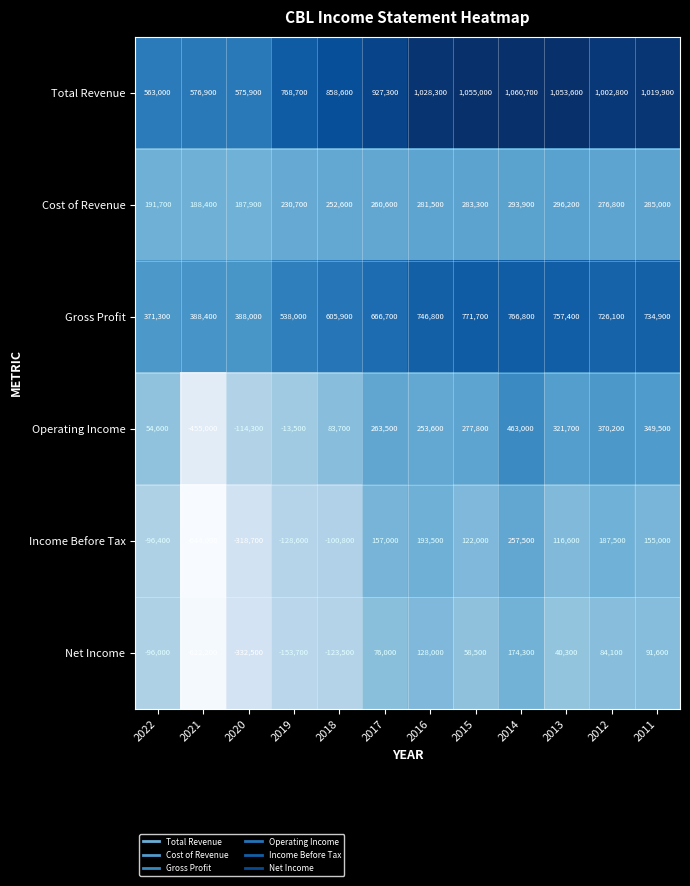

At which label is Total Revenue closest to 811850?

2019